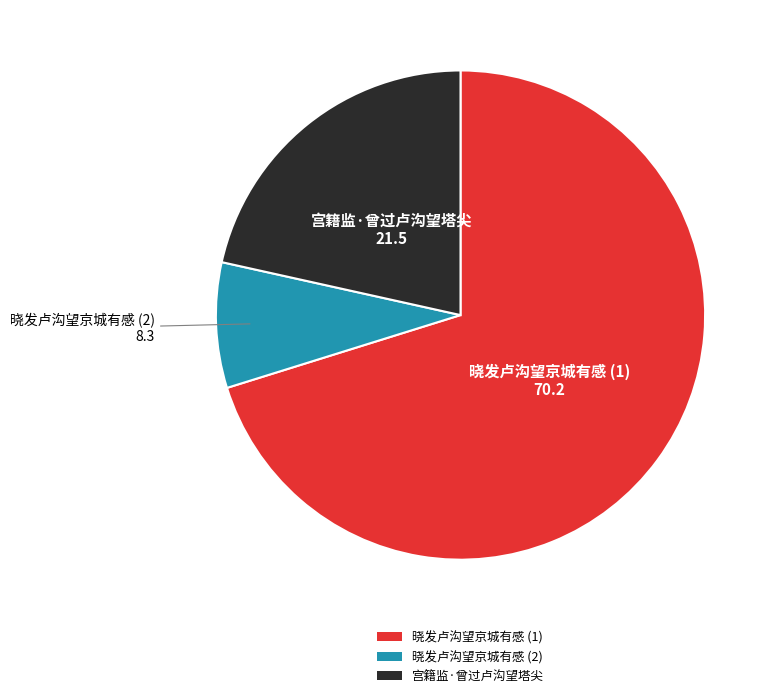

The 宫籍监·曾过卢沟望塔尖 slice represents 22% of the pie. True or false?

True